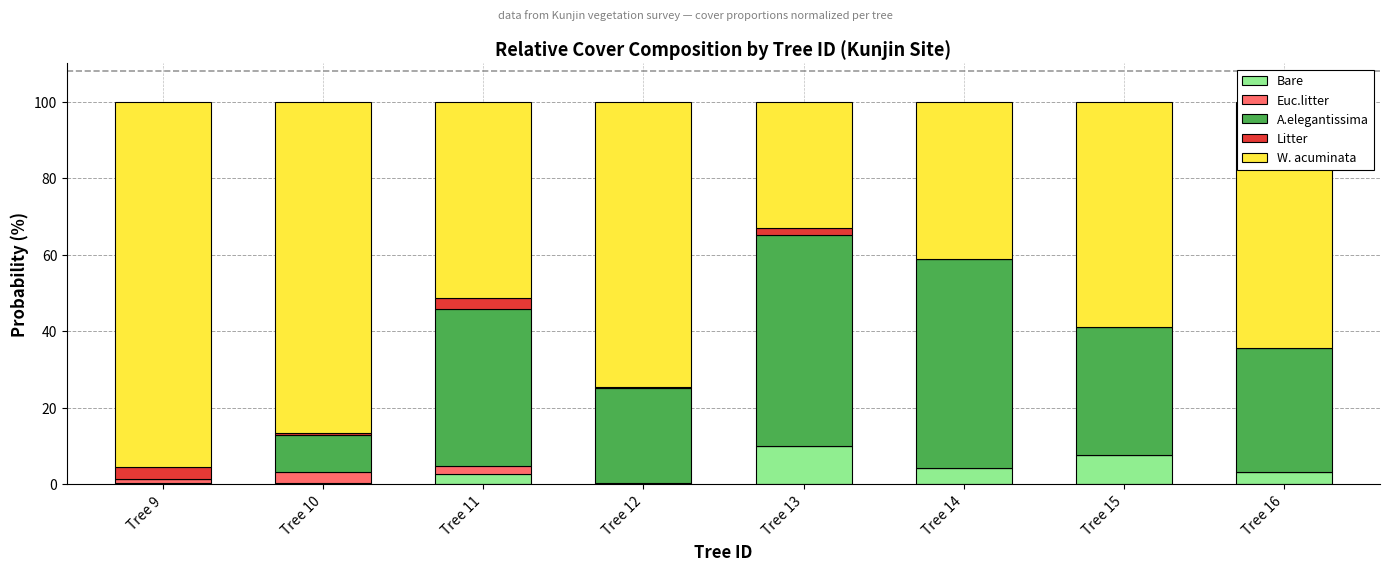

The value of Bare at Tree 13 is 5.3. True or false?

False